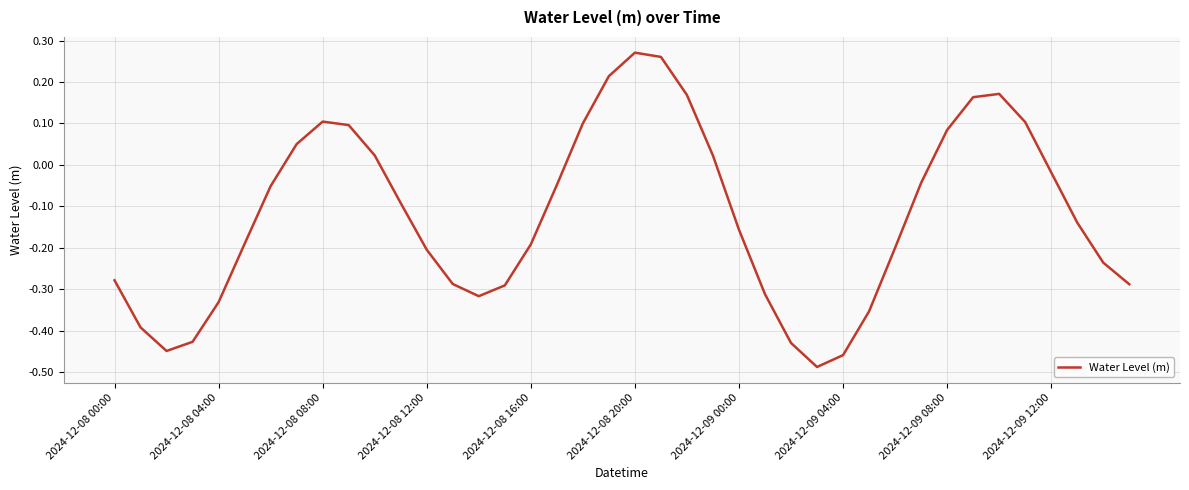

What is the difference between the maximum and minimum values?

0.8